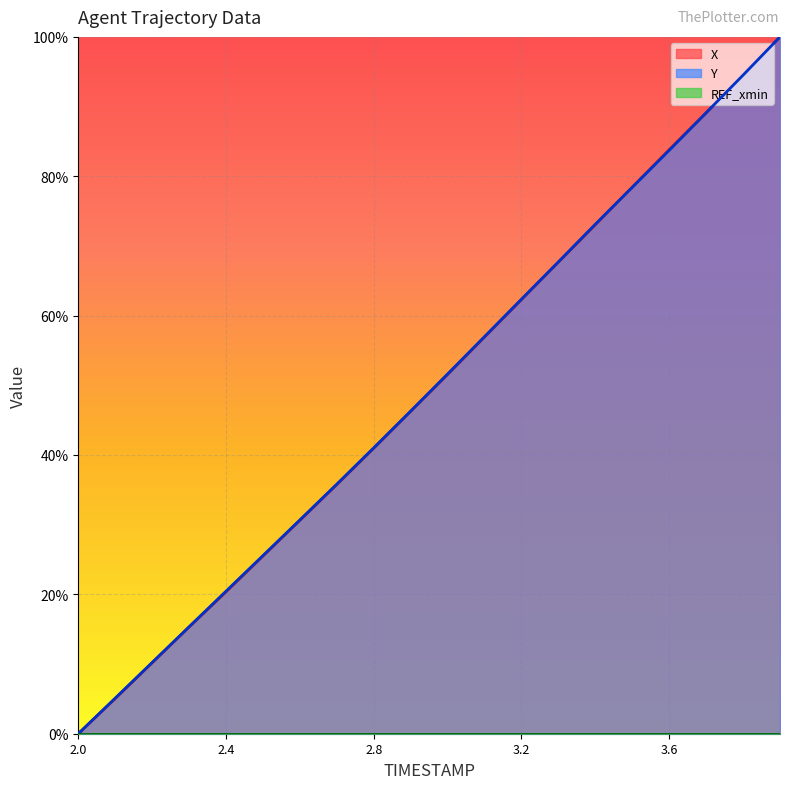

How many values in the X series exceed 0?

19